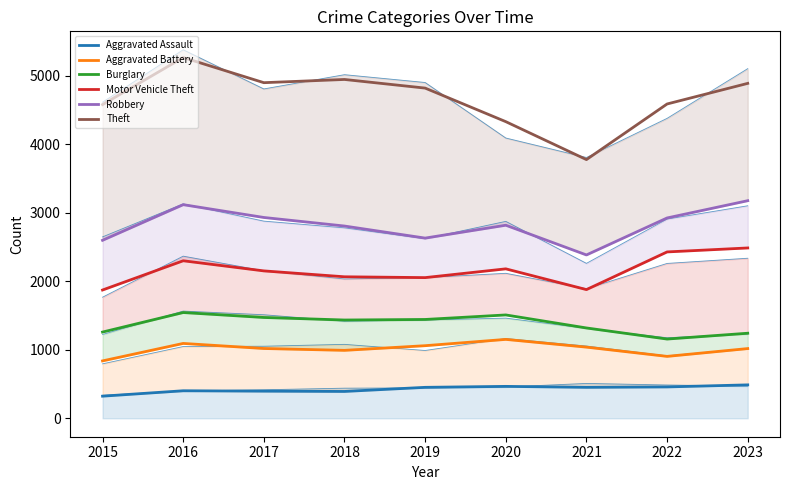

Is the value of Robbery at 2020 greater than the value of Burglary at 2015?

Yes